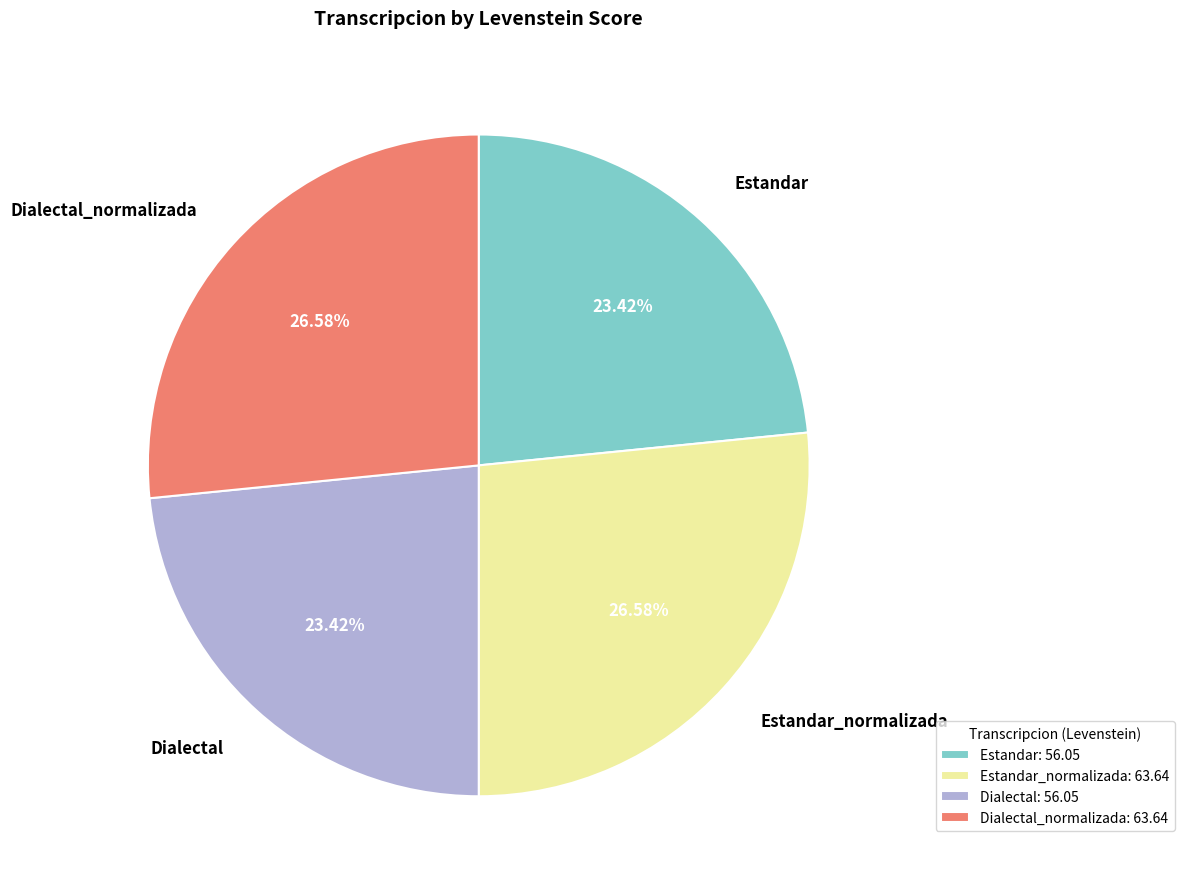

Approximately how many times larger is the value at Dialectal: 56.05 compared to Estandar: 56.05?

1.0